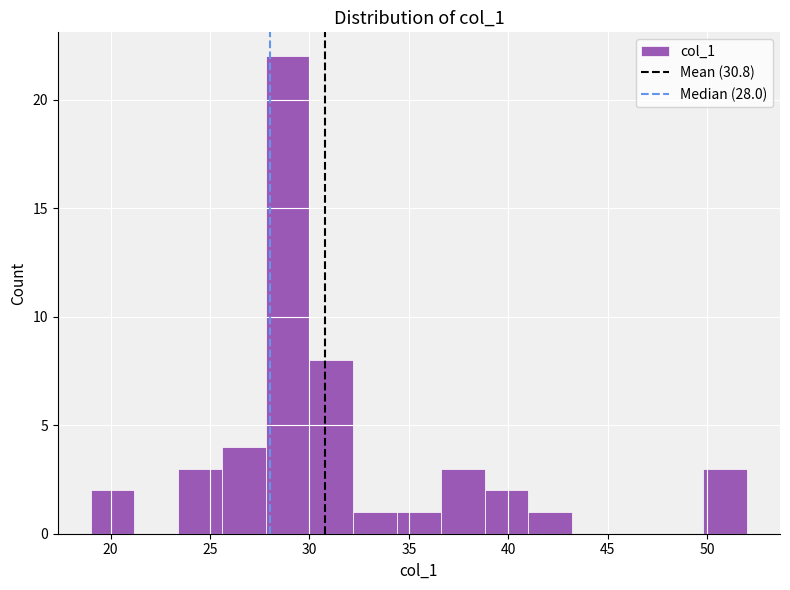

Over which range of the x-axis is the bar tallest?

27.8 to 30.0